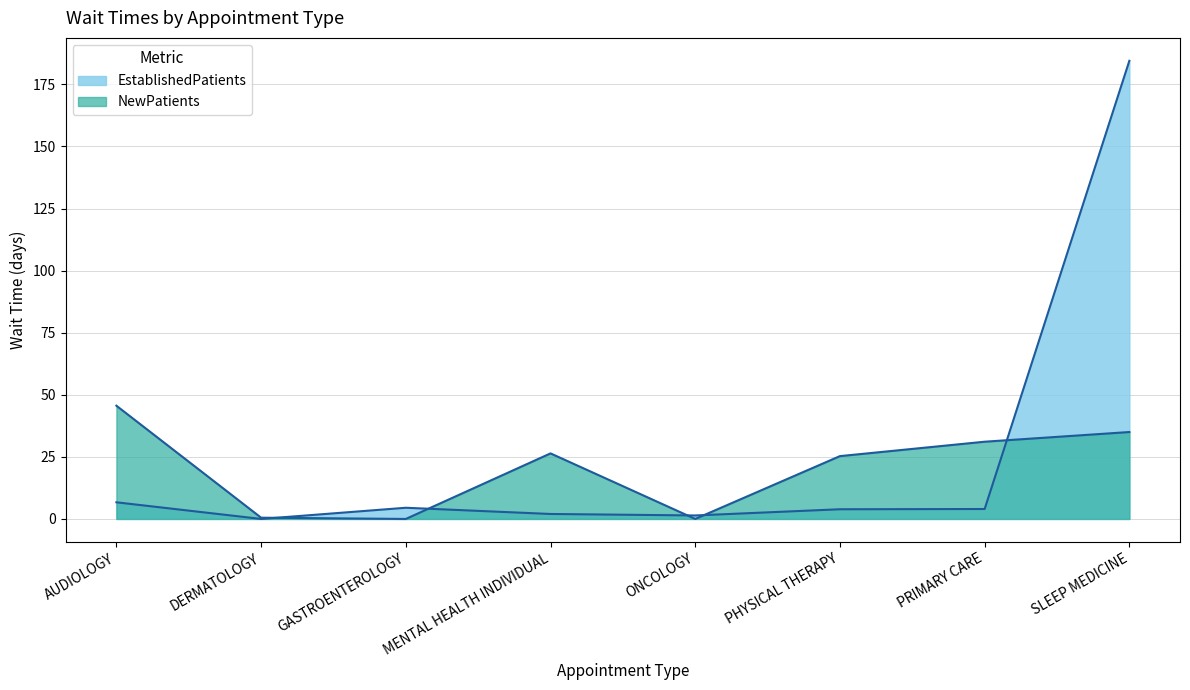

Where is the first local maximum for NewPatients?

MENTAL HEALTH INDIVIDUAL